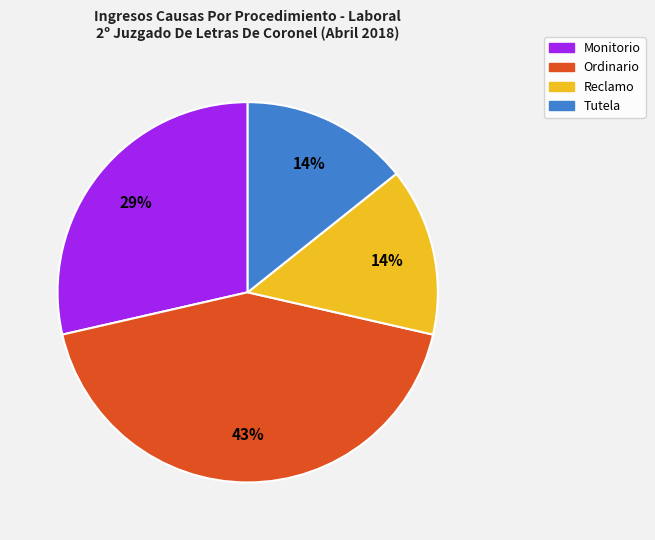

To the nearest percent, what is the difference between the Ordinario and Monitorio slice percentages?

14%